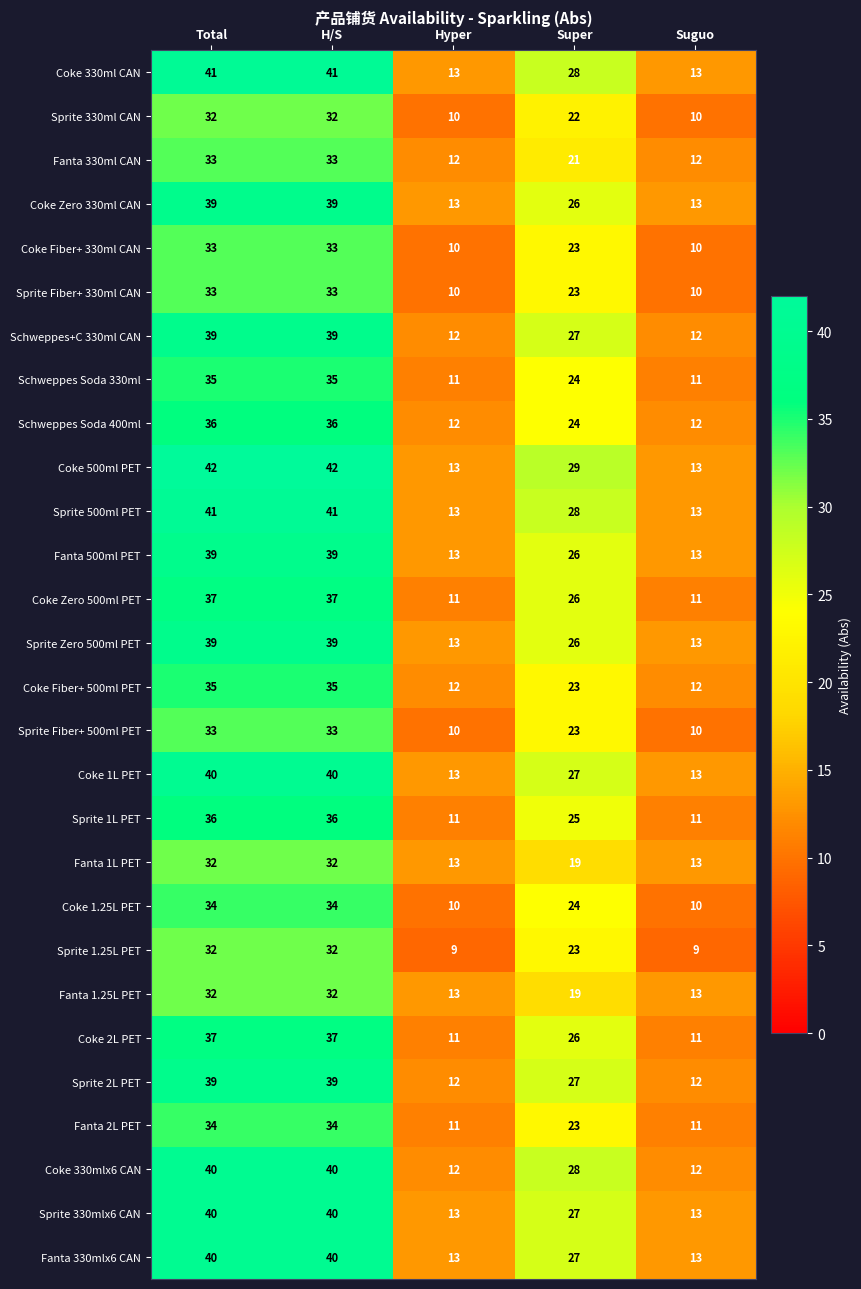

Where does the Fanta 1L PET series first go above 19?

Total